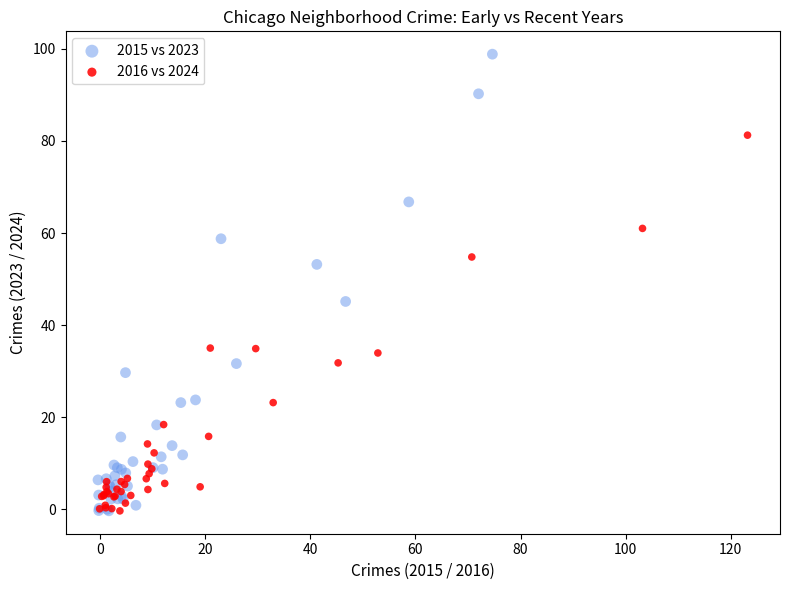

Which series contains the highest Y value?

2015 vs 2023